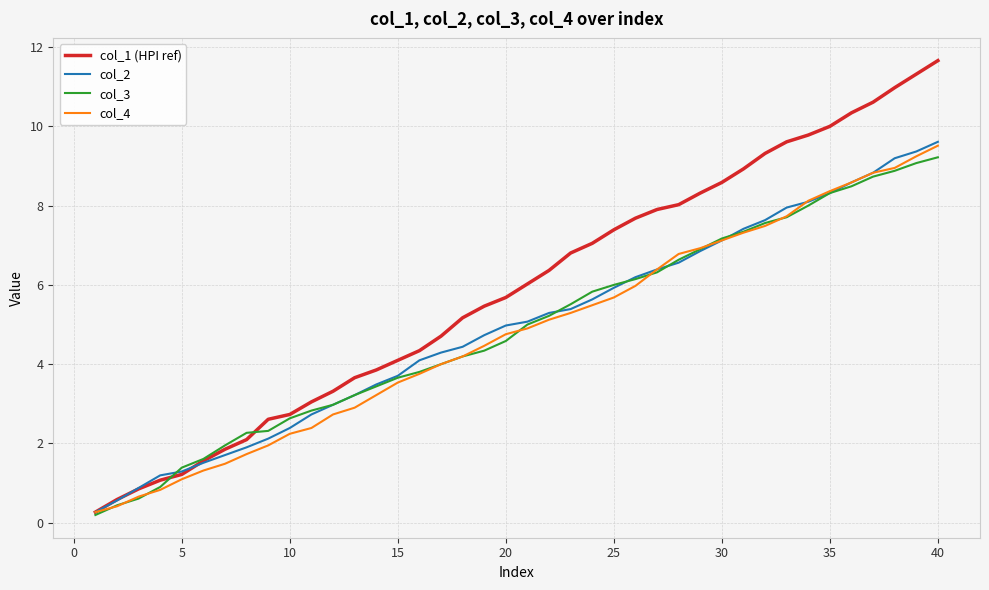

Which series has the largest total across all categories?

col_1 (HPI ref)